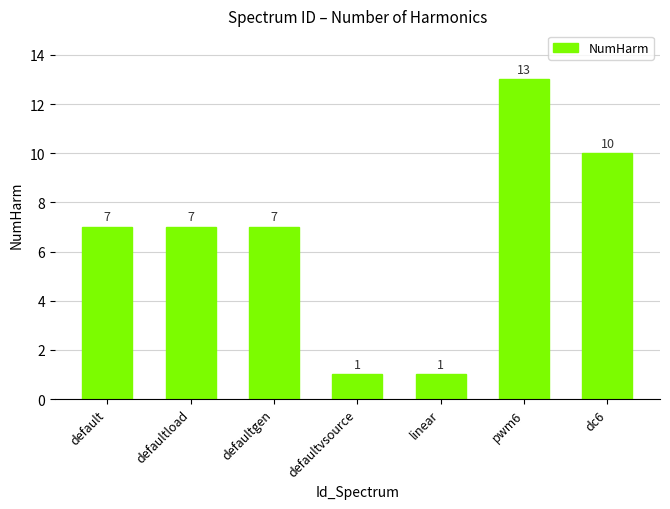

Reading right to left, extract all data points from this chart.

10	13	1	1	7	7	7